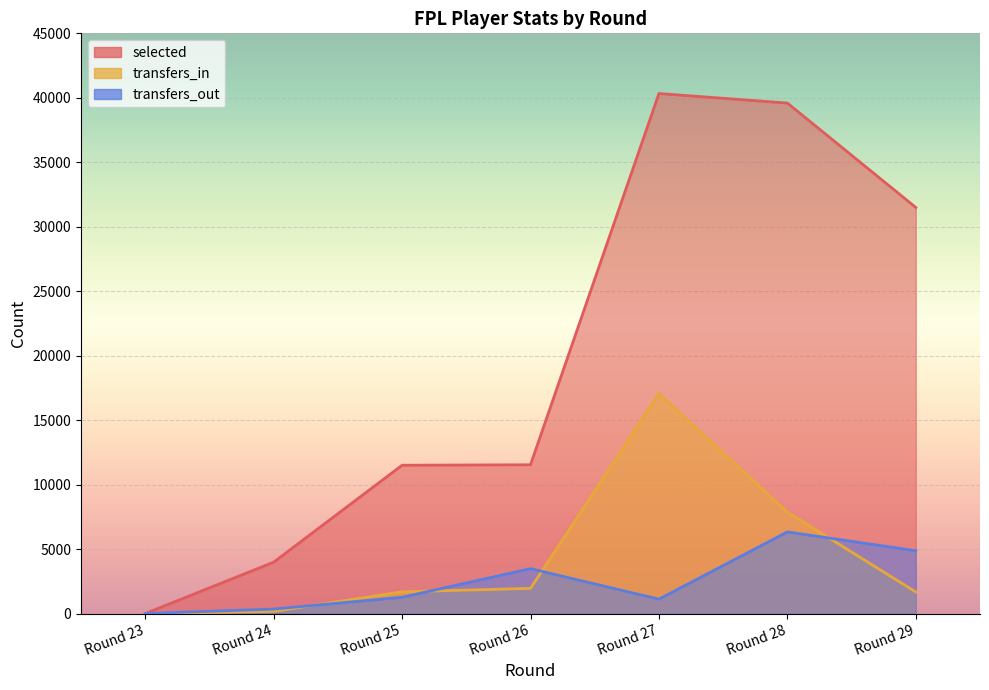

Rank the categories by transfers_in value from lowest to highest.

Round 23, Round 24, Round 29, Round 25, Round 26, Round 28, Round 27